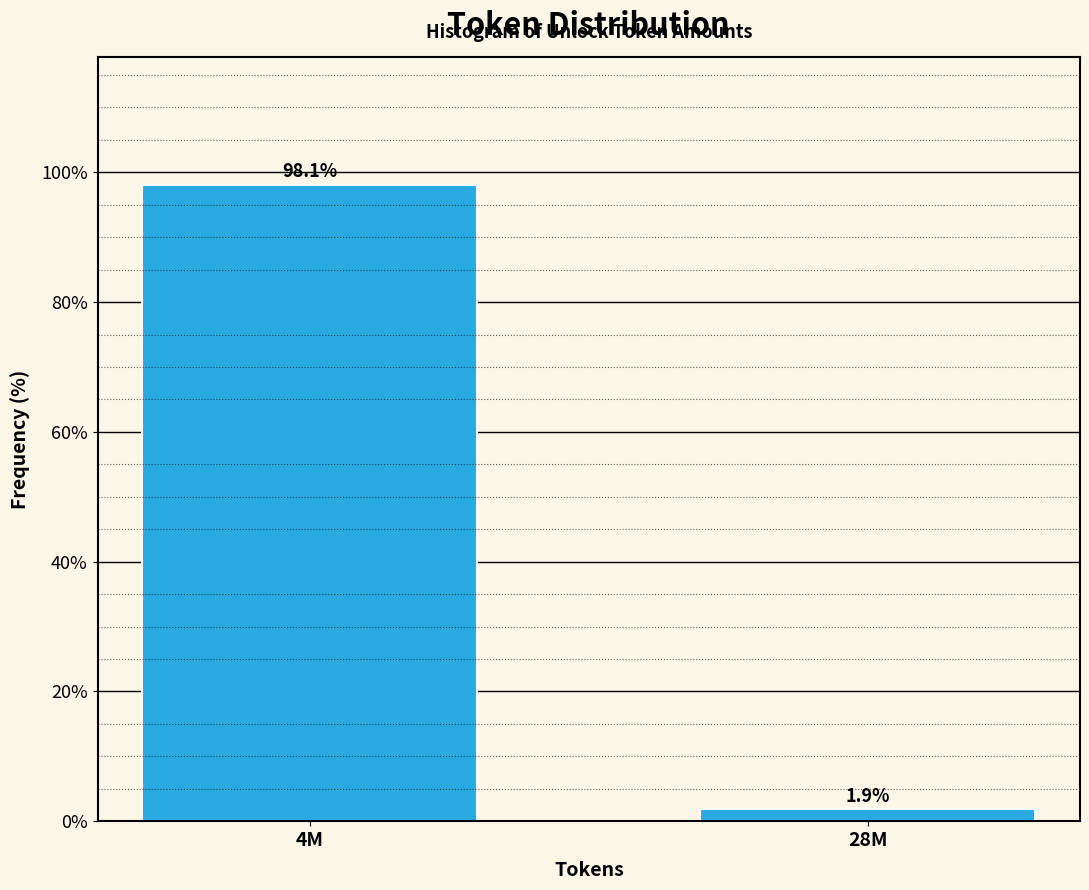

Reading left to right, transcribe all the data shown in this chart.

98.1	1.9